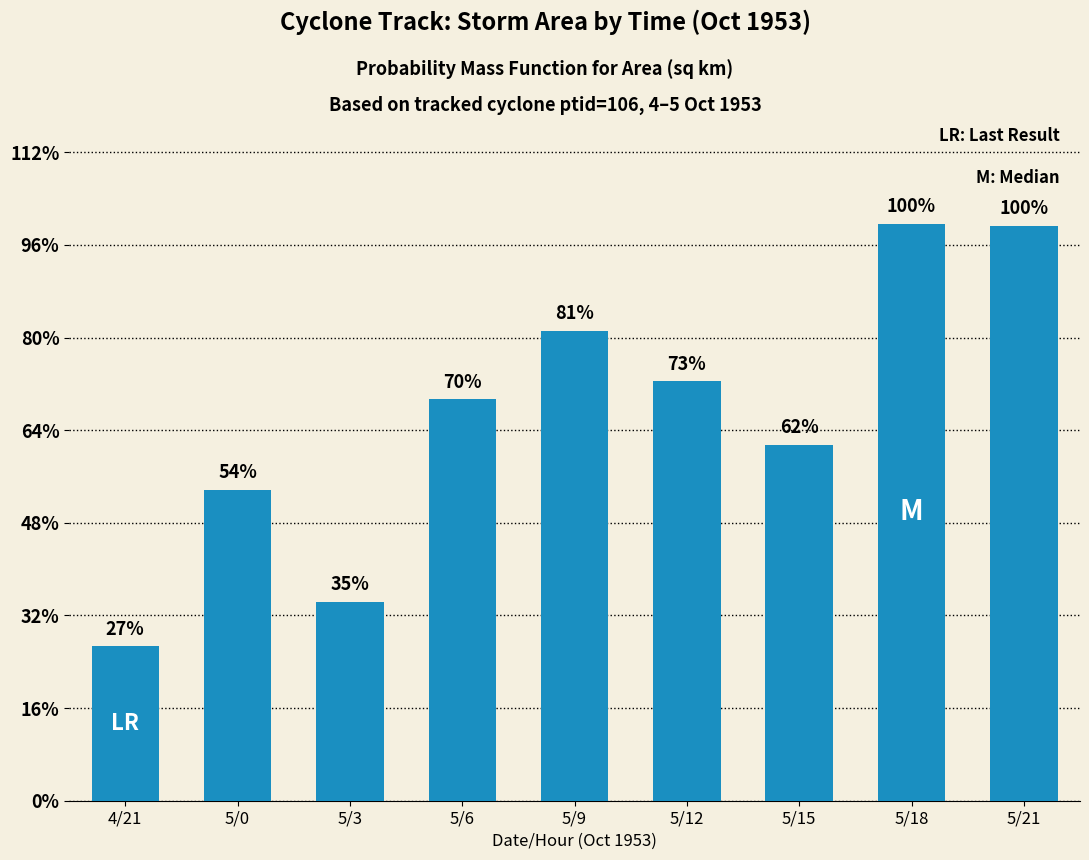

How many values are between 335625 and 507500?

5